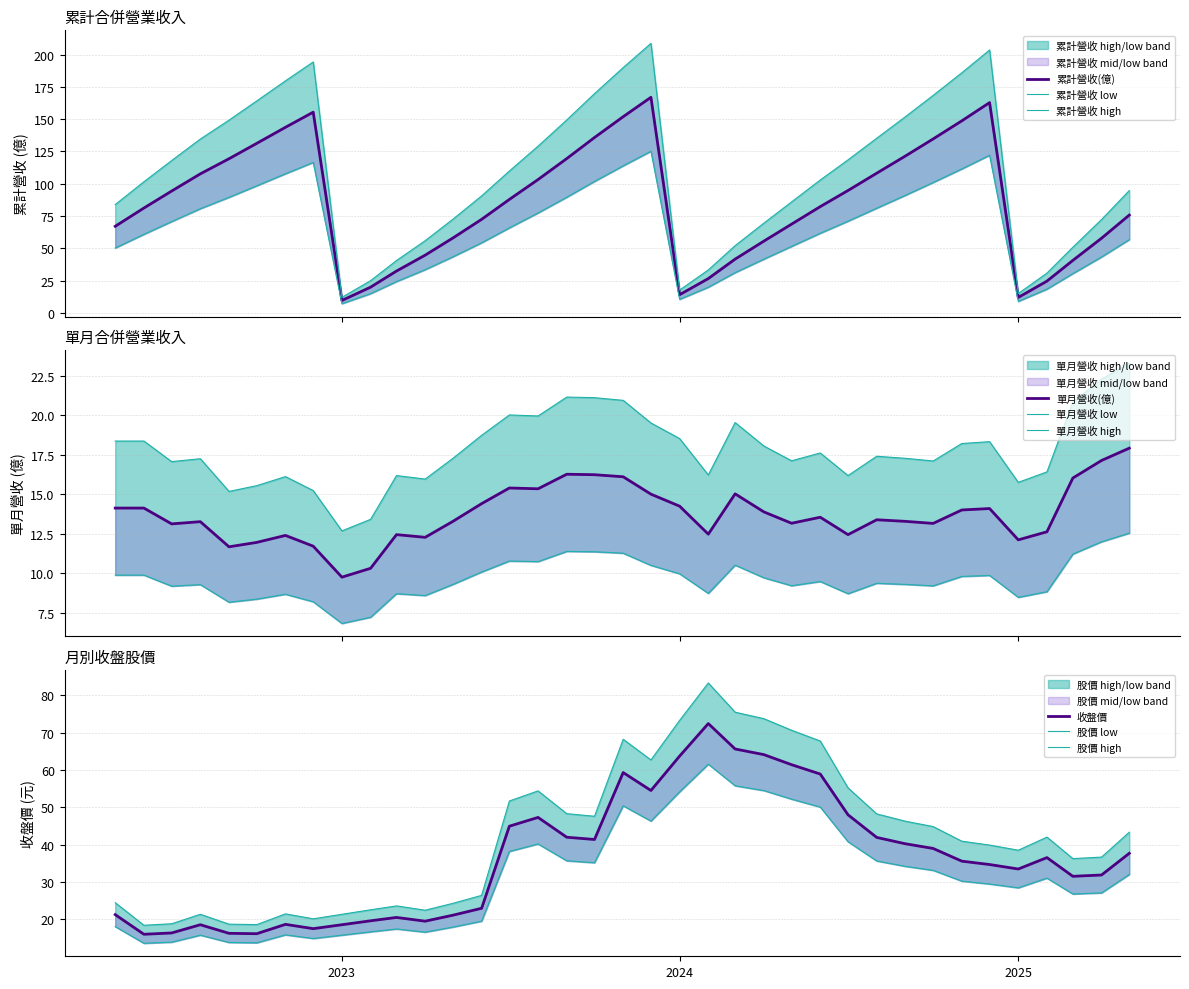

What is the label of the 30th point from the left?

2024-10